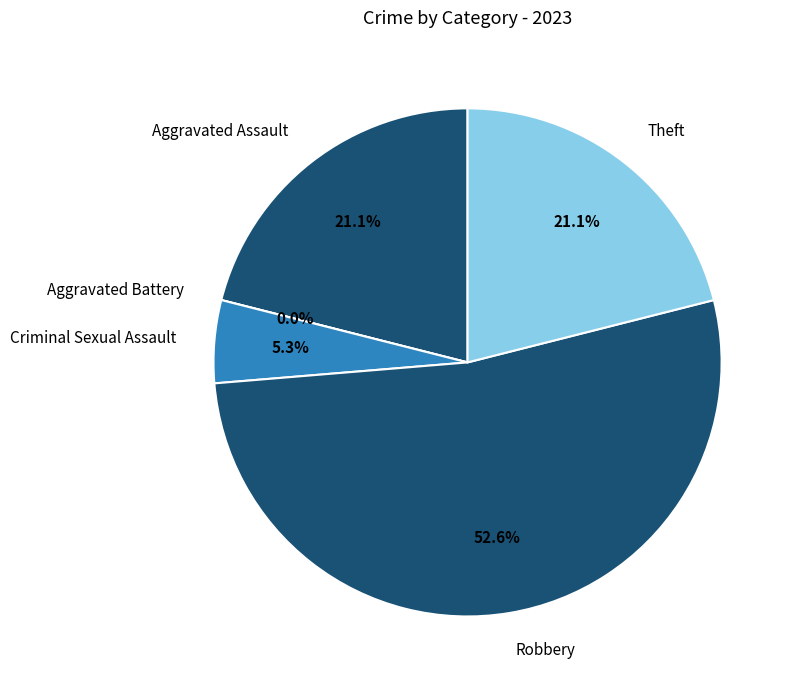

Count the number of slices in the pie.

5